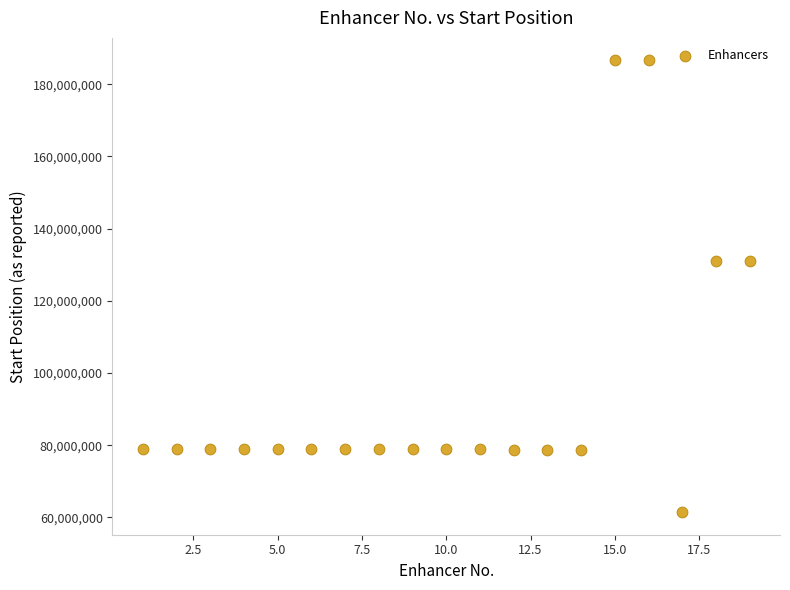

What is the range of X values (max minus min)?

18